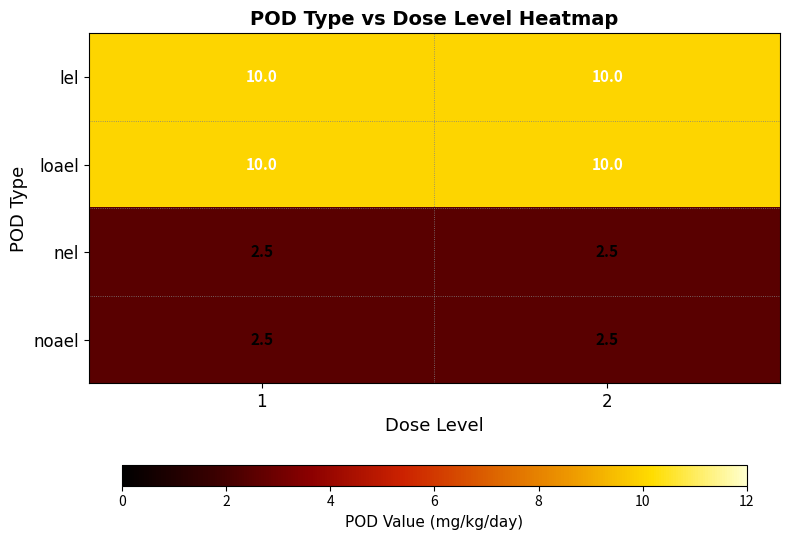

Is the value of loael at 2 greater than the value of nel at 1?

Yes